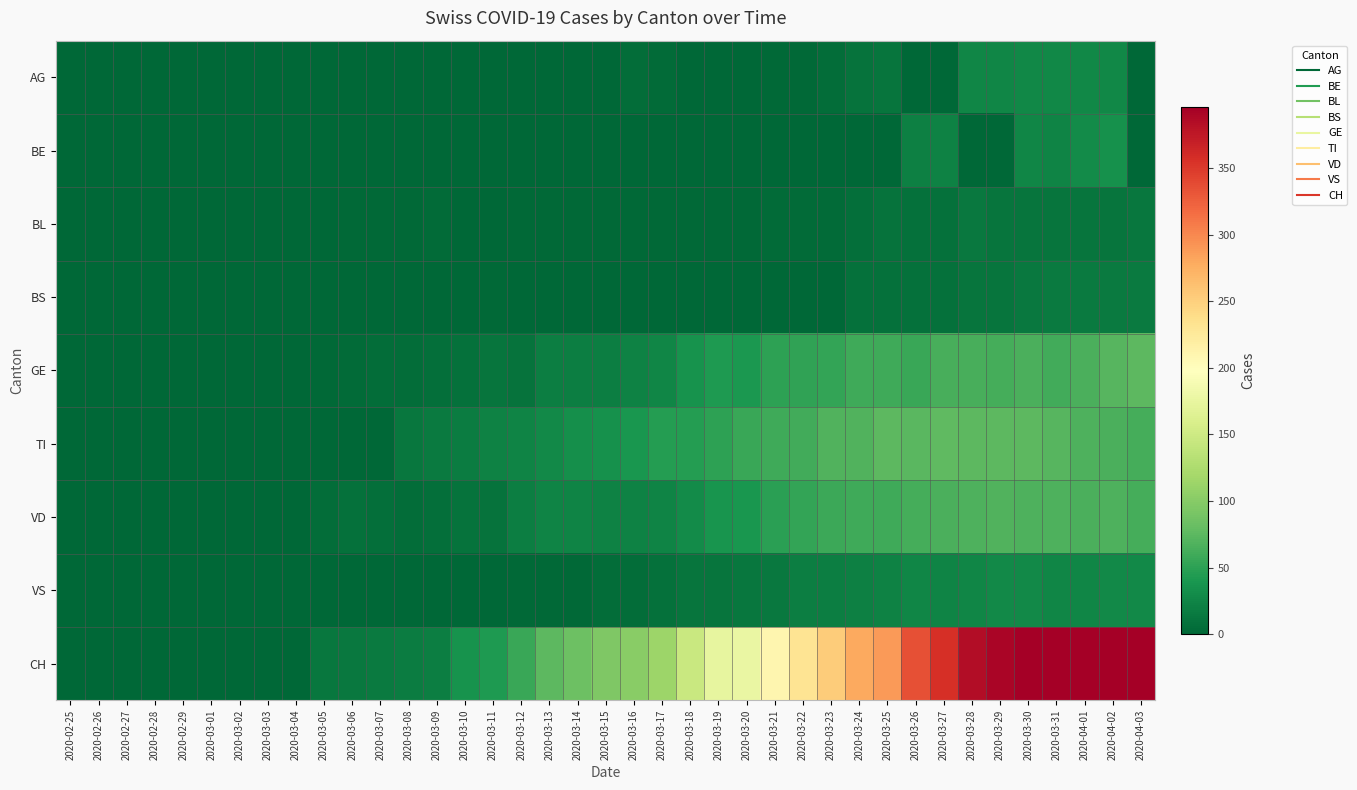

What is the total value across all series at 2020-03-11?

92